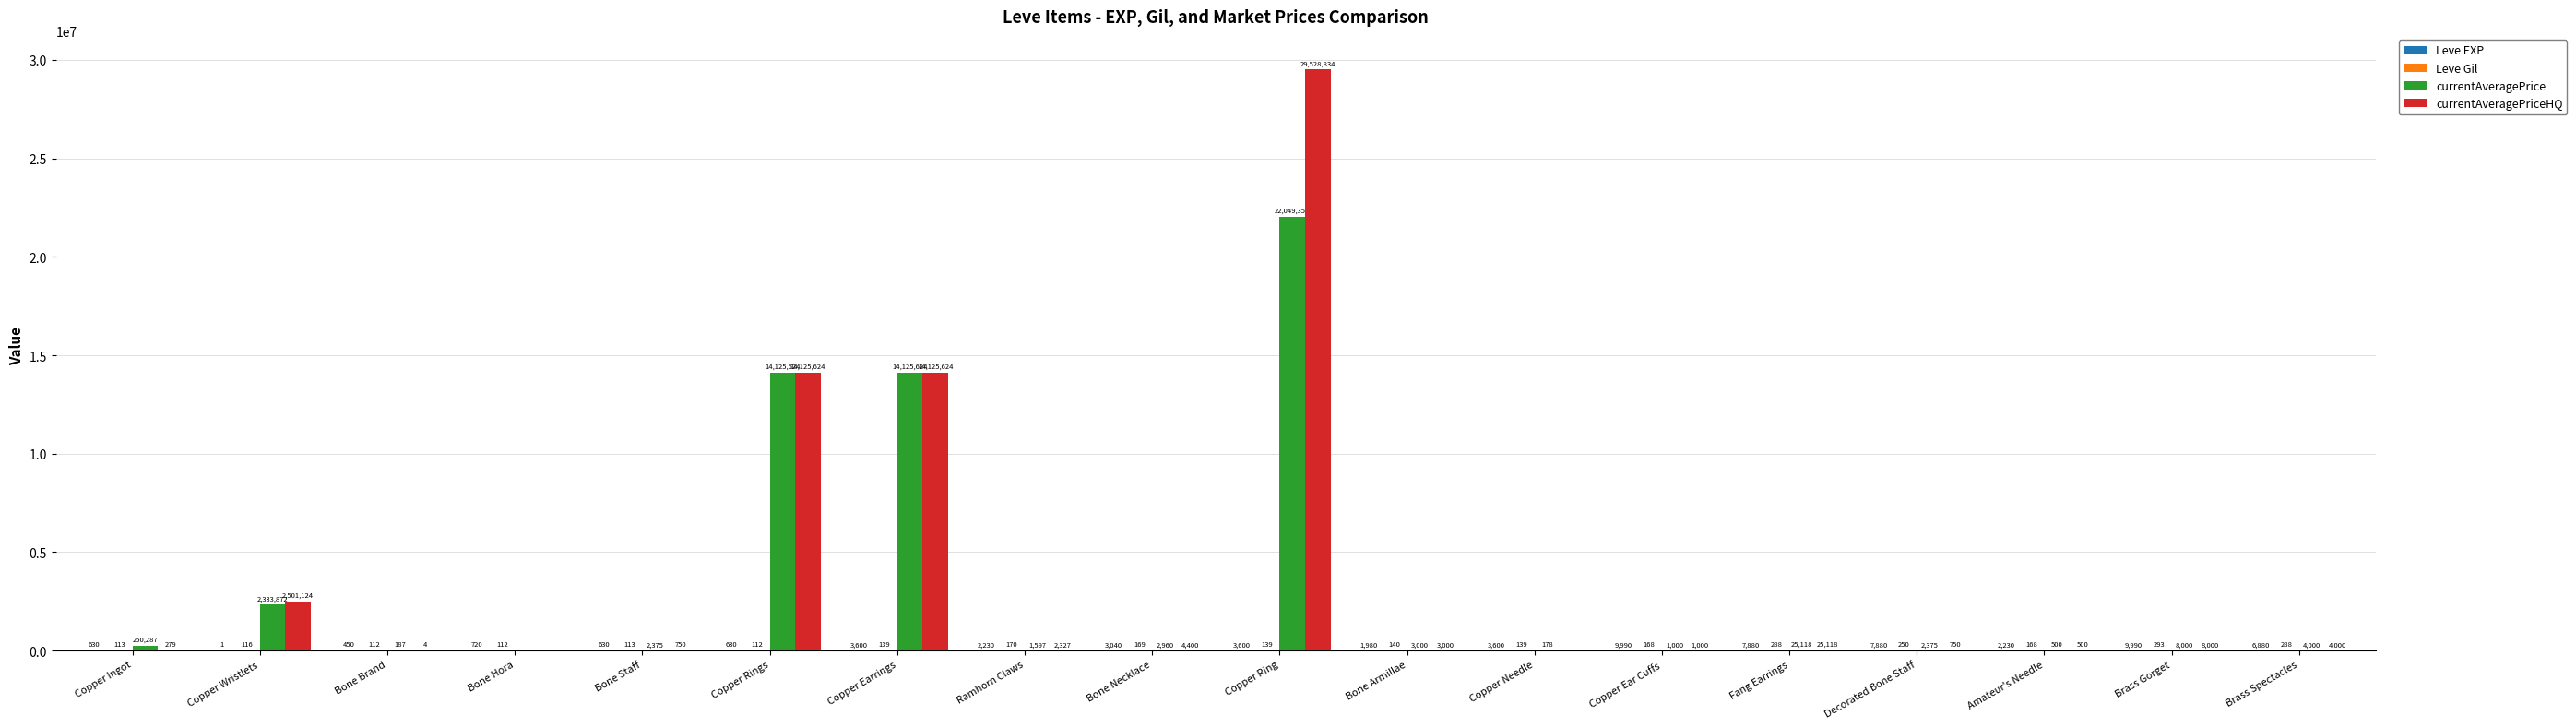

Which series has the largest range (max minus min)?

currentAveragePriceHQ